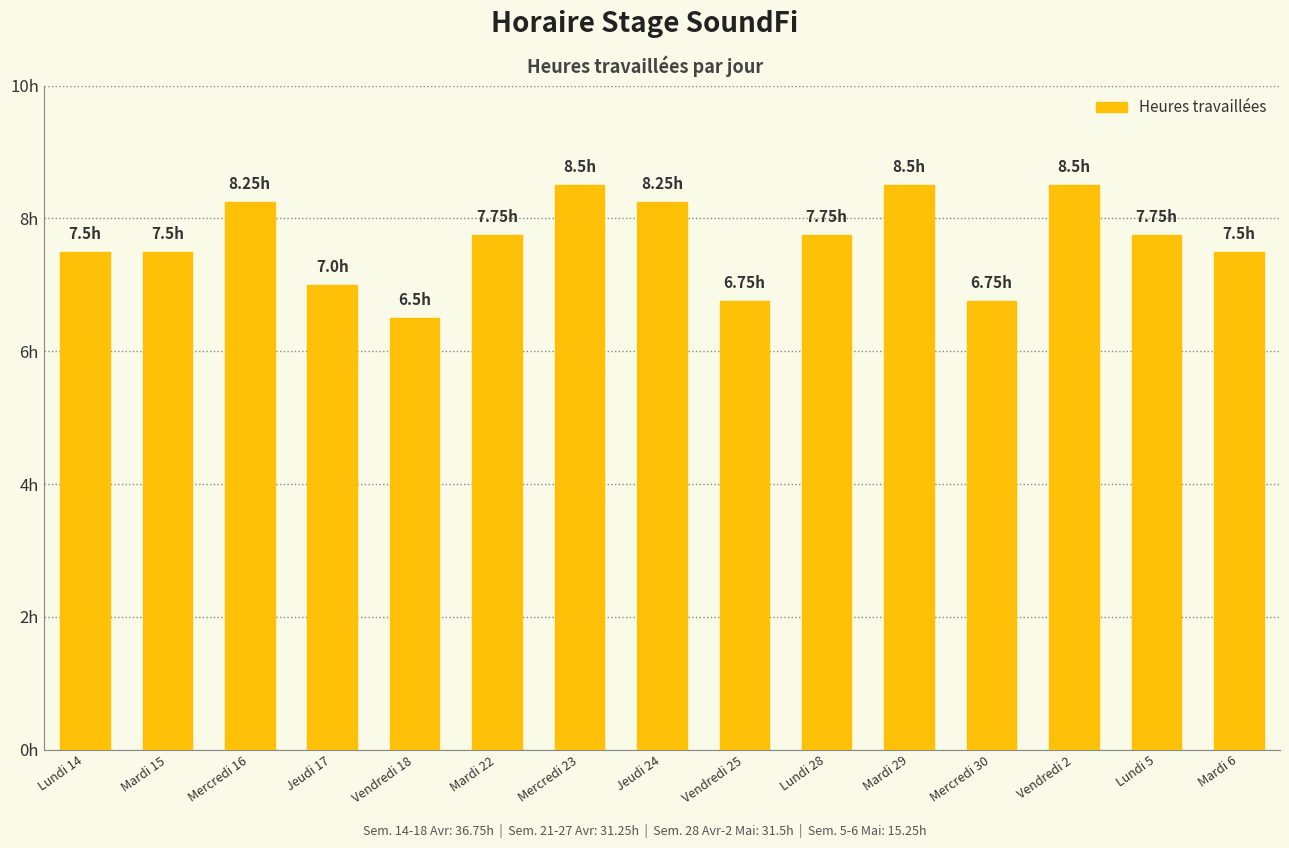

Reading left to right, list all the values displayed in this chart.

7.5	7.5	8.2	7.0	6.5	7.8	8.5	8.2	6.8	7.8	8.5	6.8	8.5	7.8	7.5